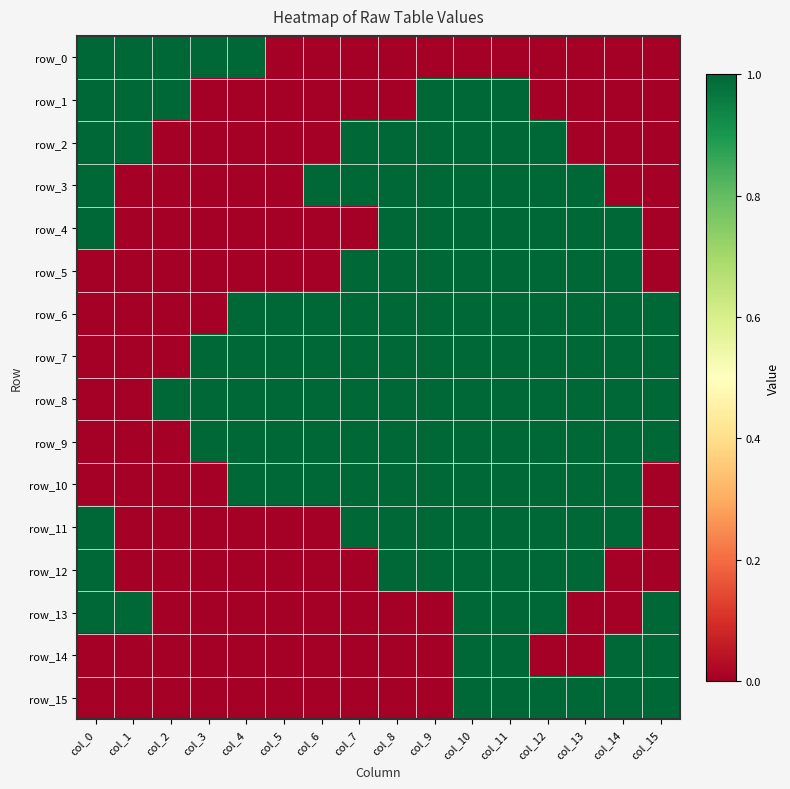

Rank the series by their maximum value, from lowest to highest.

row_0, row_1, row_2, row_3, row_4, row_5, row_6, row_7, row_8, row_9, row_10, row_11, row_12, row_13, row_14, row_15